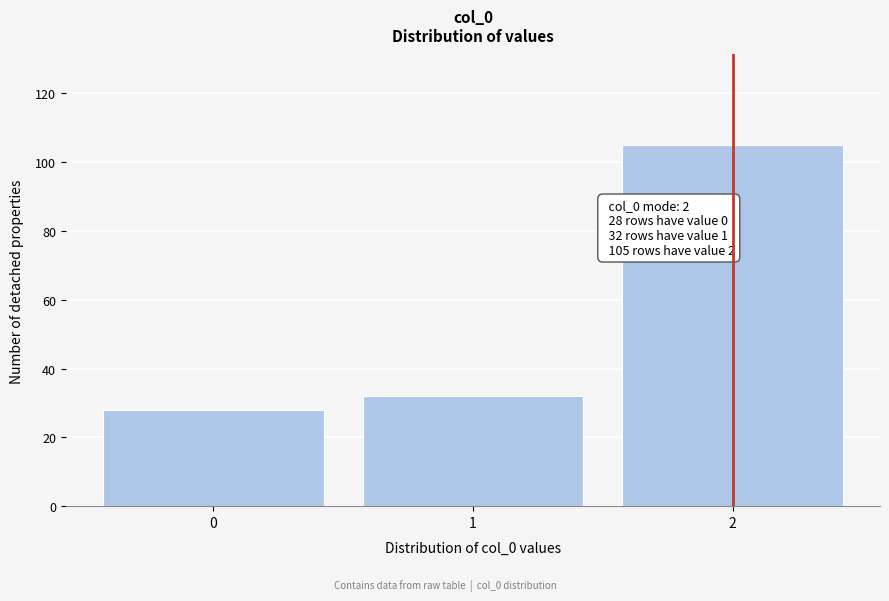

Reading left to right, list all the values displayed in this chart.

0=28	1=32	2=105